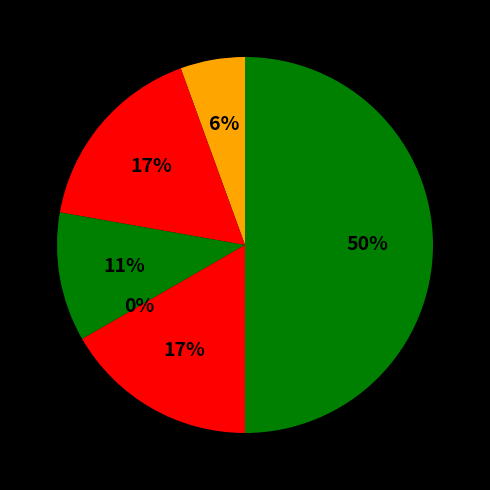

The Robbery slice represents 17% of the pie. True or false?

True